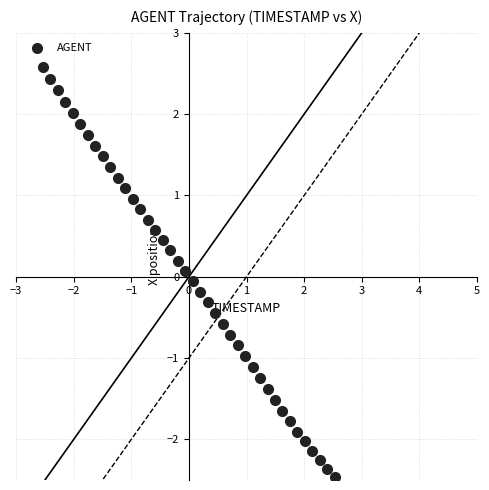

What is the range of Y values (max minus min)?

5.0